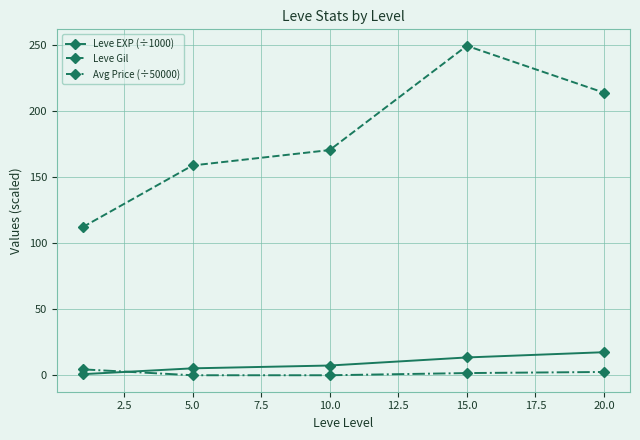

What is the difference between the maximum and minimum values in the Leve EXP (÷1000) series?

16.6